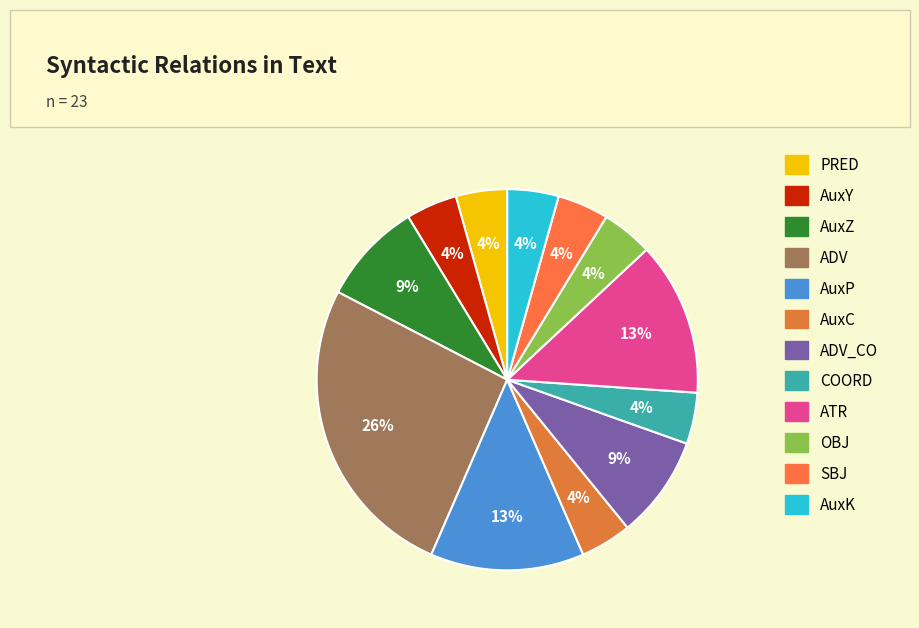

Is there a majority slice in this chart?

No